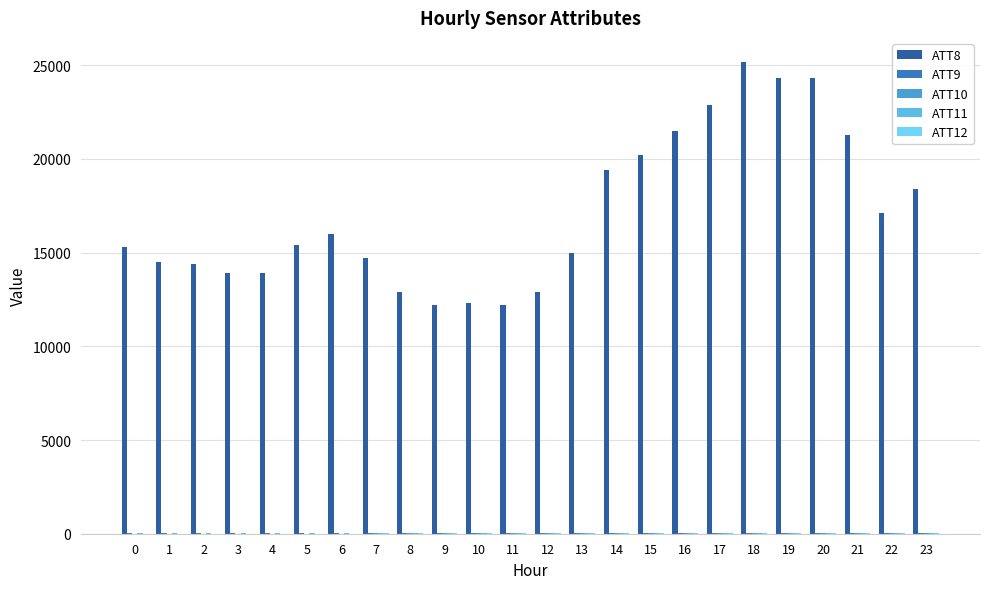

Reading right to left, list all the values displayed in this chart.

ATT8: 23=18400.0	22=17100.0	21=21300.0	20=24300.0	19=24300.0	18=25200.0	17=22900.0	16=21500.0	15=20200.0	14=19400.0	13=15000.0	12=12900.0	11=12200.0	10=12300.0	9=12200.0	8=12900.0	7=14700.0	6=16000.0	5=15400.0	4=13900.0	3=13900.0	2=14400.0	1=14500.0	0=15300.0
ATT9: 23=37.8	22=35.1	21=35.8	20=34.0	19=34.4	18=39.9	17=43.8	16=45.1	15=45.3	14=45.0	13=44.5	12=42.6	11=44.8	10=42.3	9=42.6	8=41.4	7=38.4	6=40.3	5=37.8	4=35.7	3=32.7	2=33.5	1=31.8	0=31.1
ATT10: 23=19.3	22=19.7	21=20.1	20=20.9	19=25.6	18=24.7	17=23.8	16=22.3	15=21.8	14=18.7	13=18.0	12=15.7	11=14.4	10=15.0	9=13.4	8=14.2	7=14.6	6=9.8	5=7.8	4=9.0	3=9.6	2=9.2	1=8.5	0=10.6
ATT11: 23=29.9	22=29.6	21=29.8	20=29.3	19=31.9	18=36.1	17=37.5	16=38.3	15=35.1	14=31.6	13=38.7	12=33.3	11=26.6	10=27.1	9=25.6	8=26.6	7=23.8	6=30.2	5=28.4	4=25.5	3=25.6	2=27.6	1=25.7	0=23.8
ATT12: 23=19.3	22=17.8	21=18.6	20=20.4	19=24.8	18=24.2	17=23.0	16=18.0	15=18.4	14=20.4	13=18.8	12=16.9	11=19.0	10=22.7	9=17.4	8=14.9	7=14.0	6=10.9	5=7.9	4=8.9	3=9.2	2=9.2	1=8.9	0=11.7